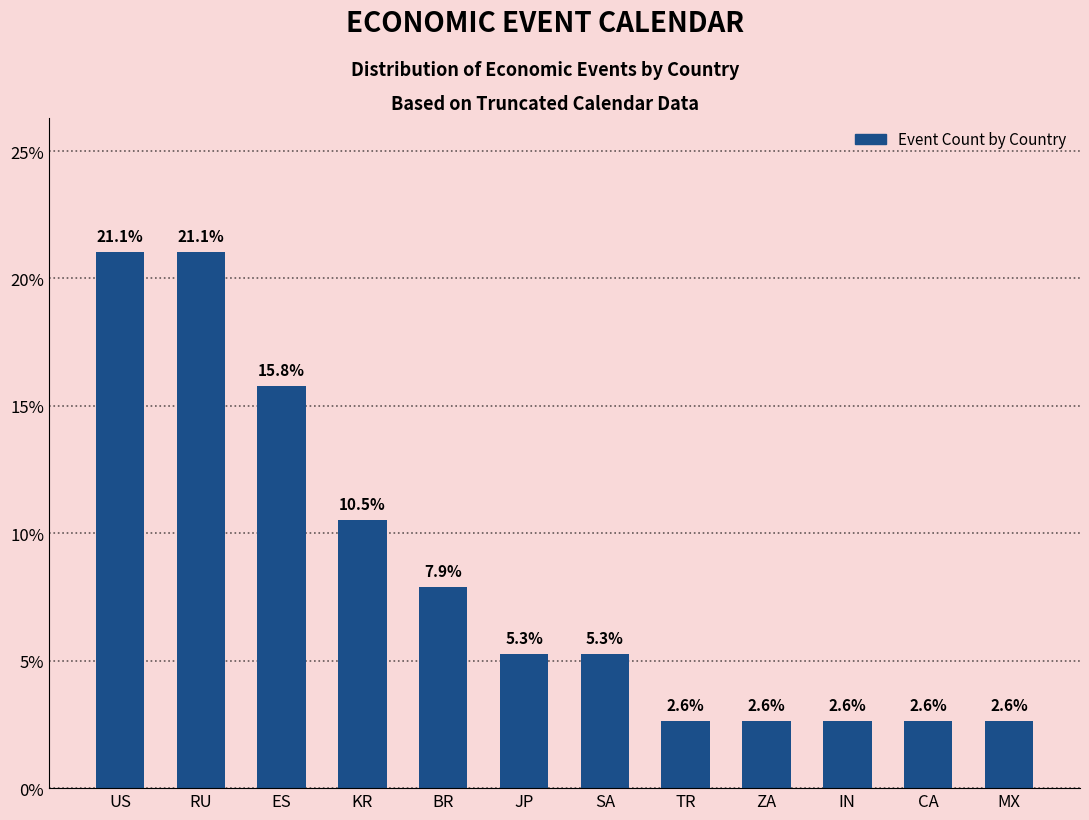

Does the chart contain stacked bars?

No